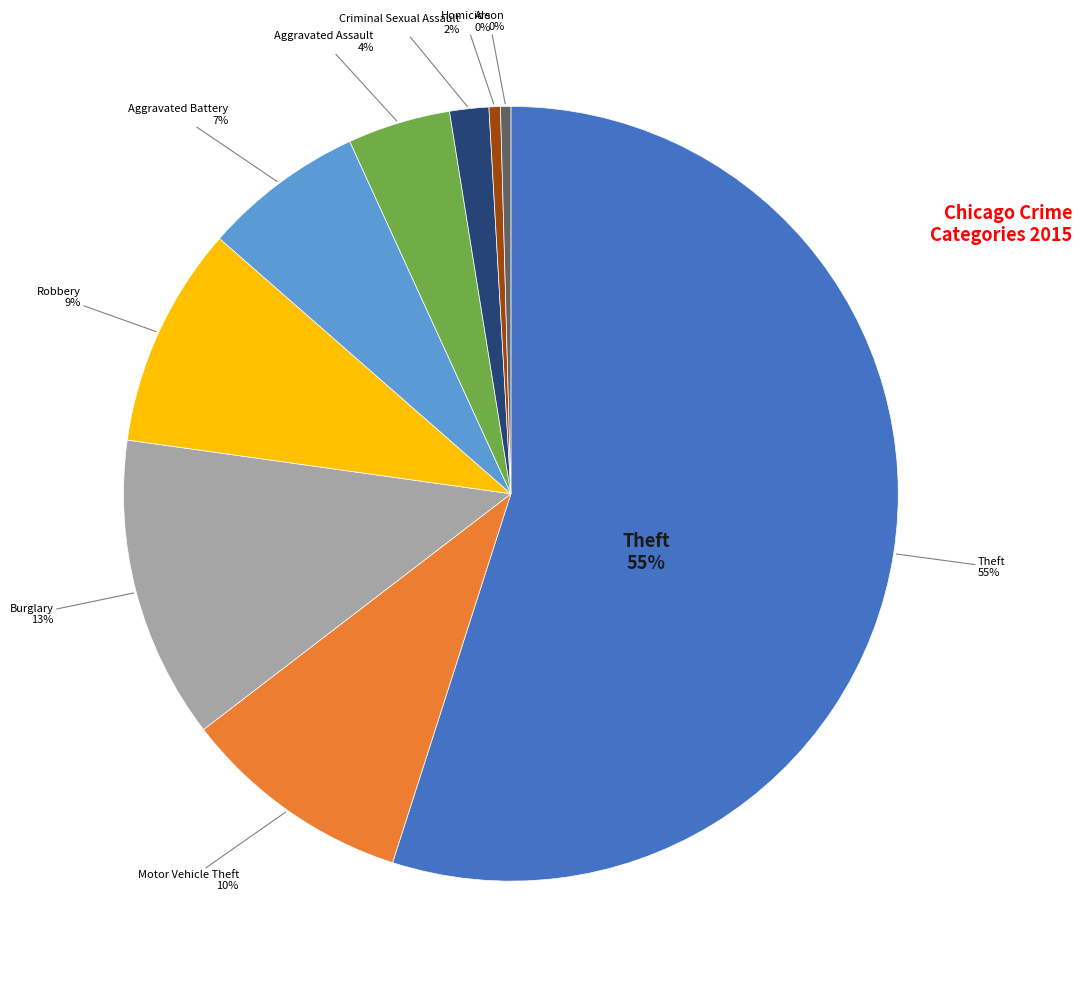

To the nearest percent, what portion does Robbery represent?

9%